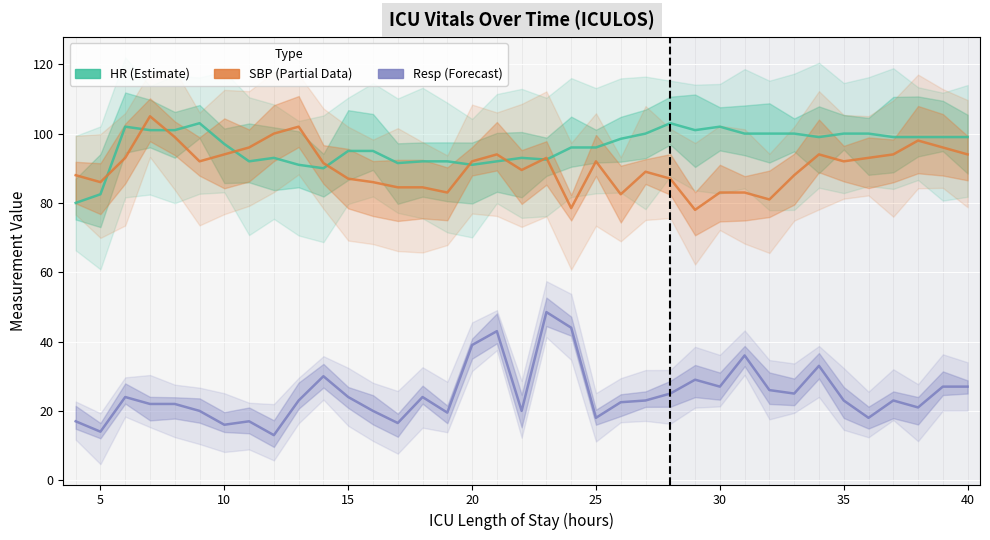

True or false: SBP and HR intersect in this chart.

True